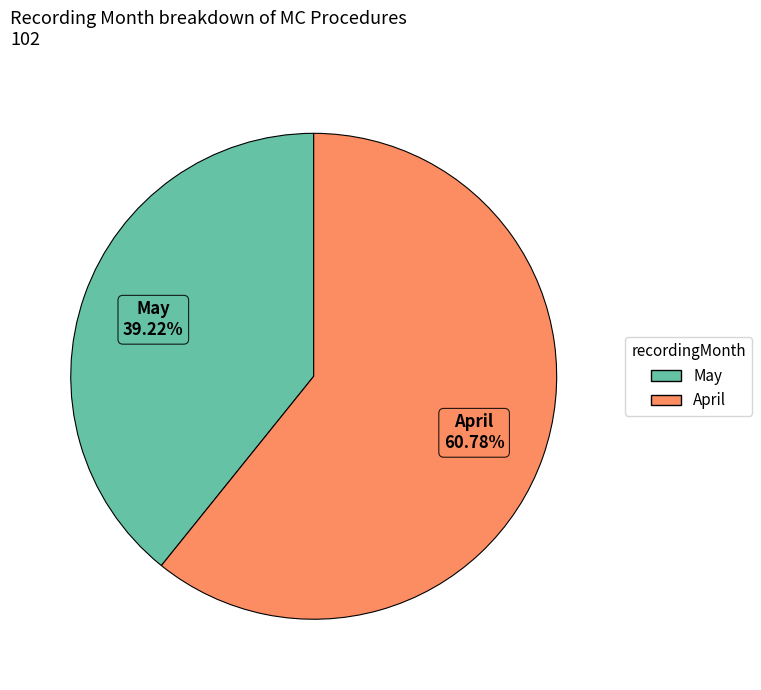

Rank the categories by value from highest to lowest.

April, May